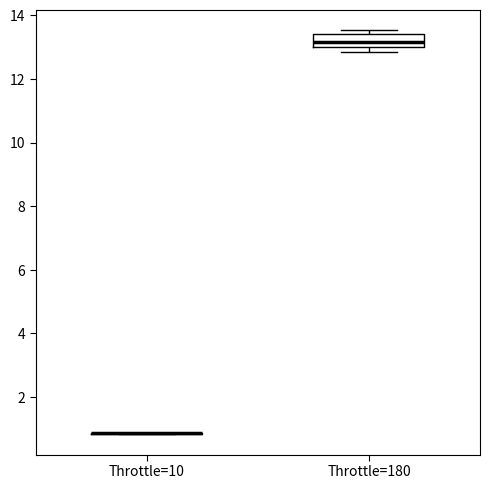

Reading left to right, transcribe this box plot: for each box, give where its median line is, the range the box spans, and where its two whiskers end, as read against the y-axis. The values are not printed on the chart, so give them approximately, as read against the axis.

Throttle=10: box collapsed to a line at 0.8, whiskers 0.8 to 0.8
Throttle=180: median 13.2, box 13.0 to 13.4, whiskers 12.8 to 13.6